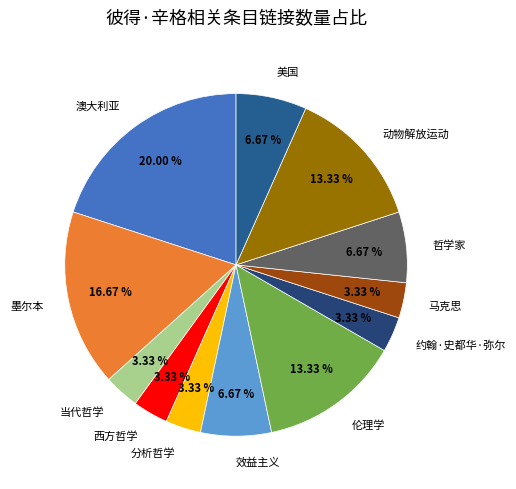

To the nearest percent, what is the difference between the 美国 and 墨尔本 slice percentages?

10%